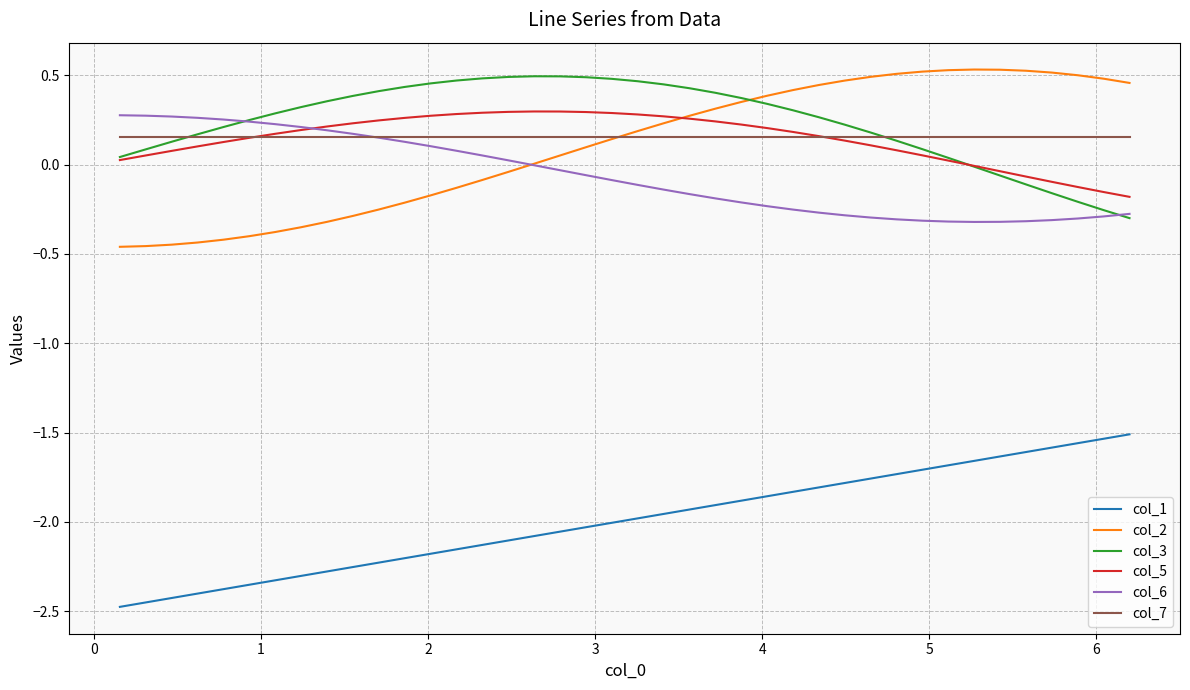

Which series has the largest range (max minus min)?

col_2